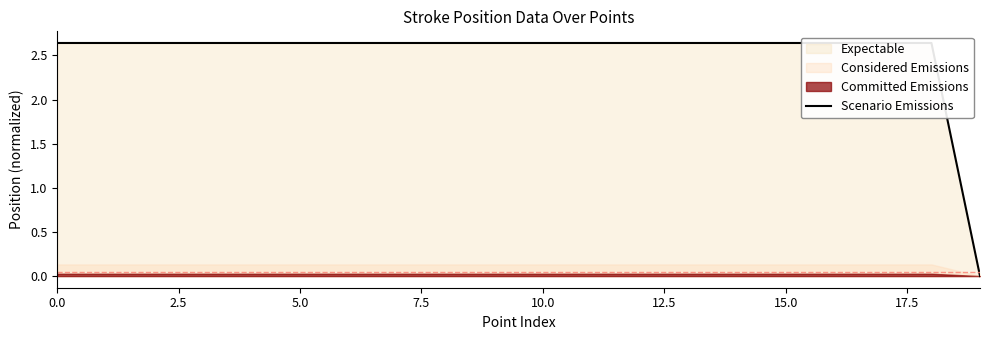

What is the sum of all values?

50.2